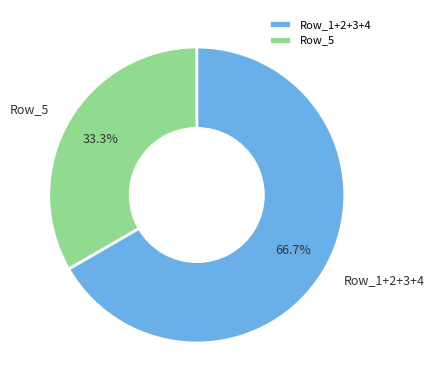

Does any single category account for the majority?

Yes